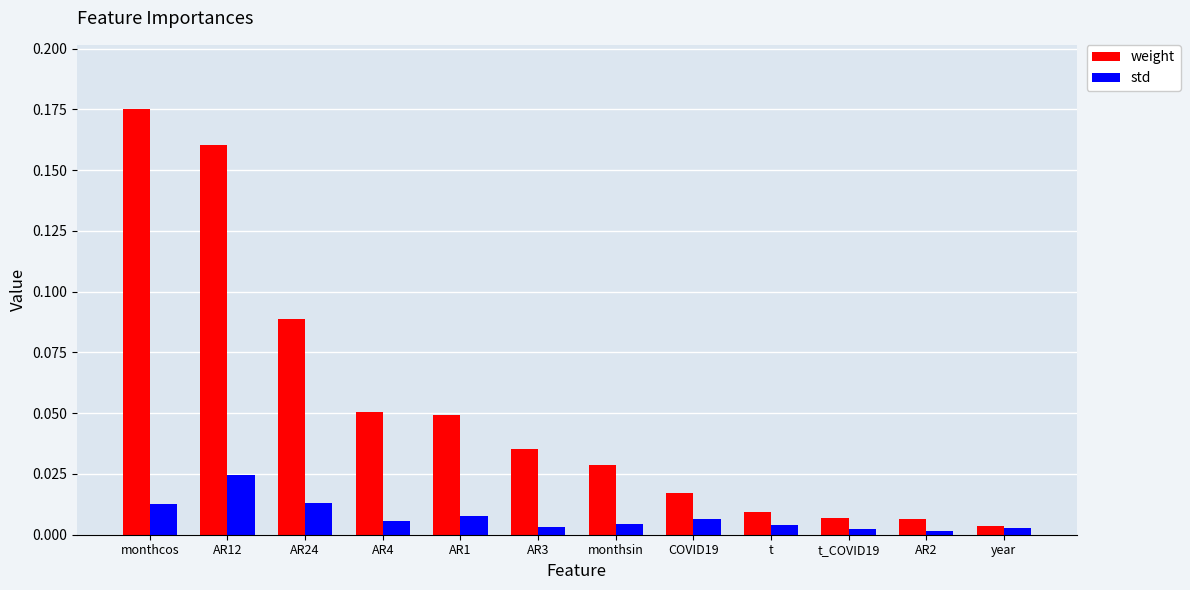

Which series has the largest range (max minus min)?

weight